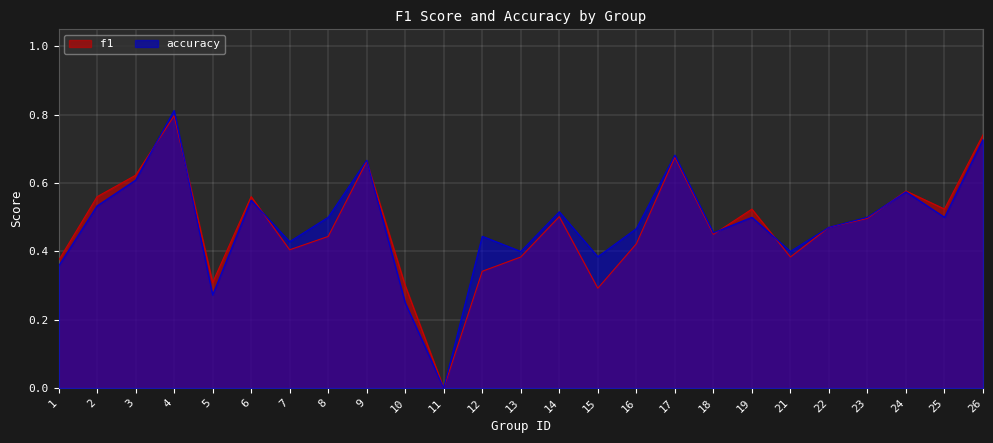

How many lines are shown in the chart?

2